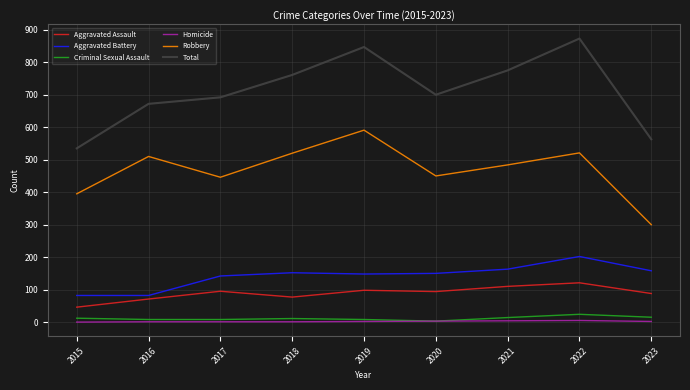

What is the difference between the highest and lowest values at 2021?

771